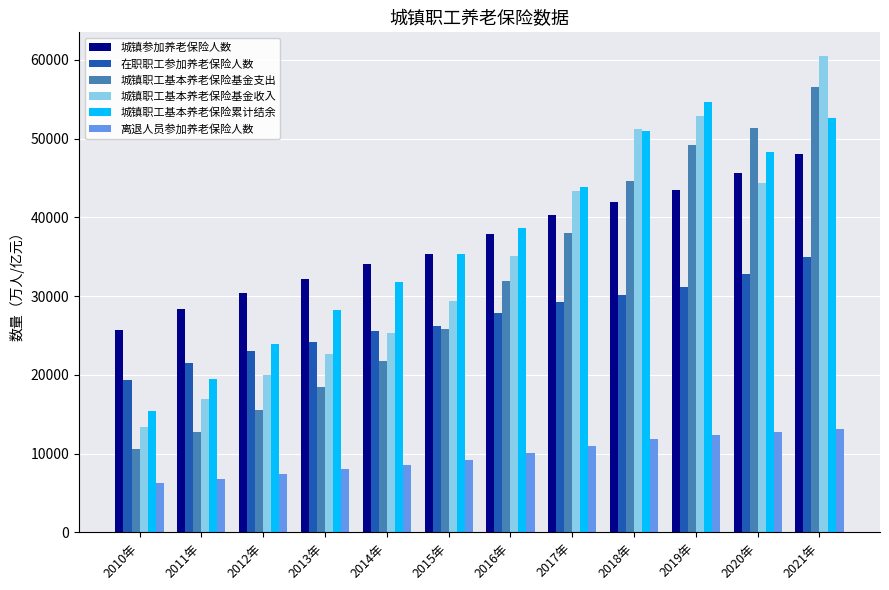

Which series has the largest range (max minus min)?

城镇职工基本养老保险基金收入